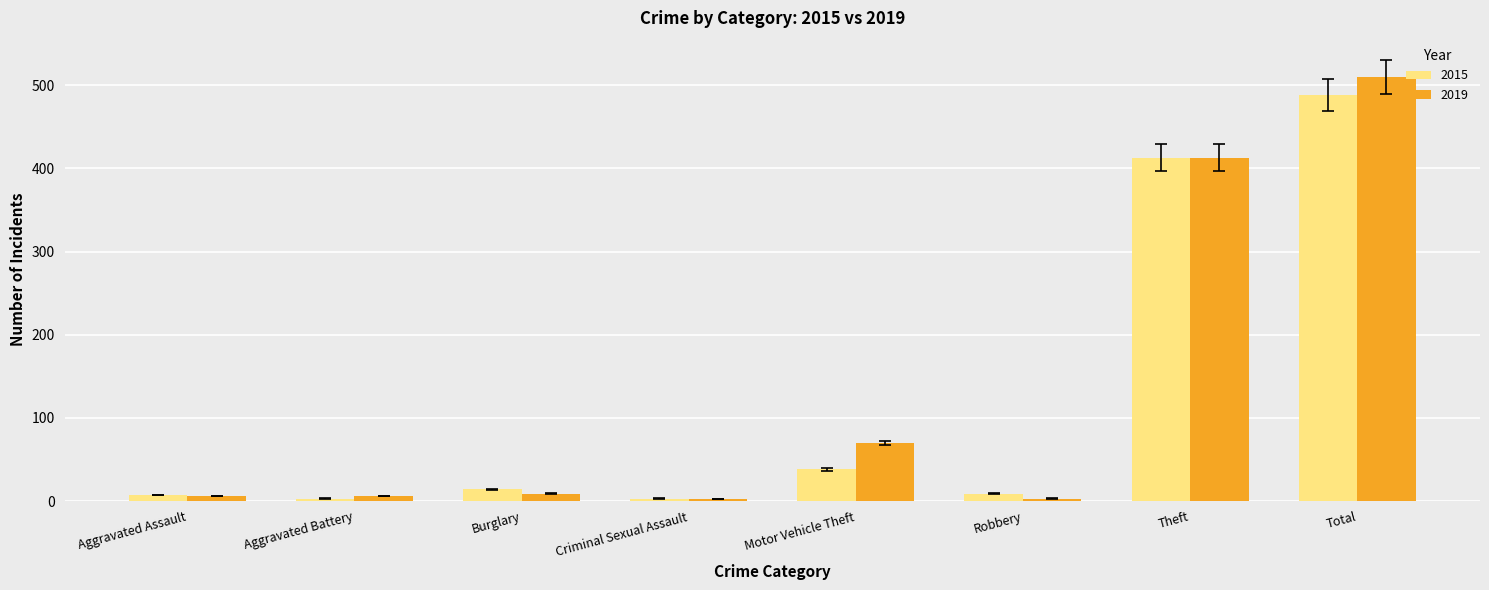

True or false: 2019 has a value of 510 at Total.

True